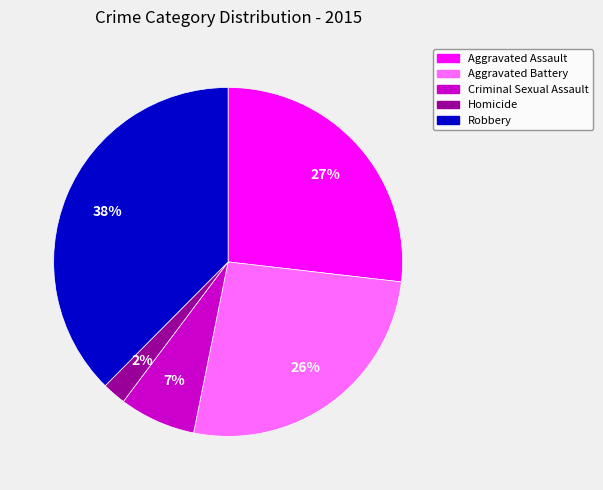

Approximately how many times larger is the value at Robbery compared to Aggravated Assault?

1.4